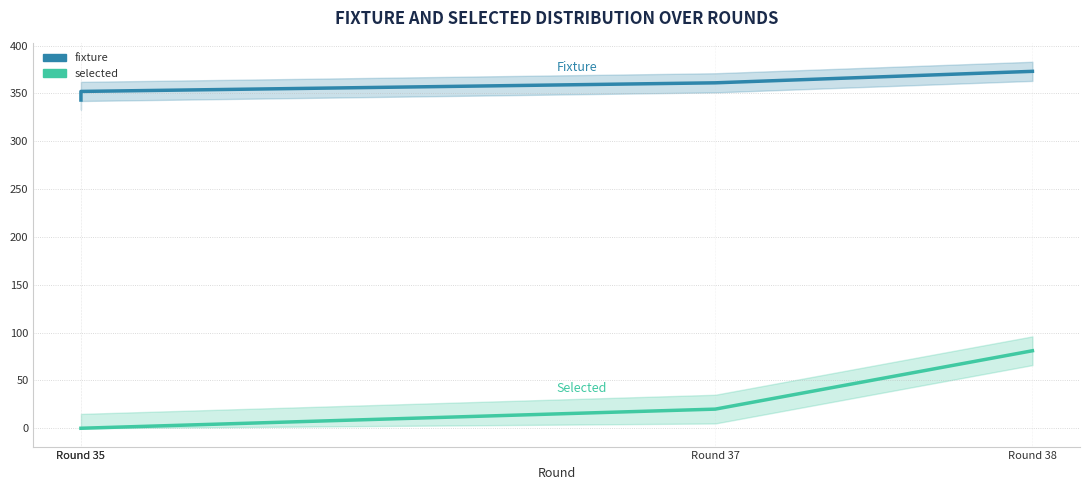

True or false: selected has more than 2 points higher than both neighbors.

False